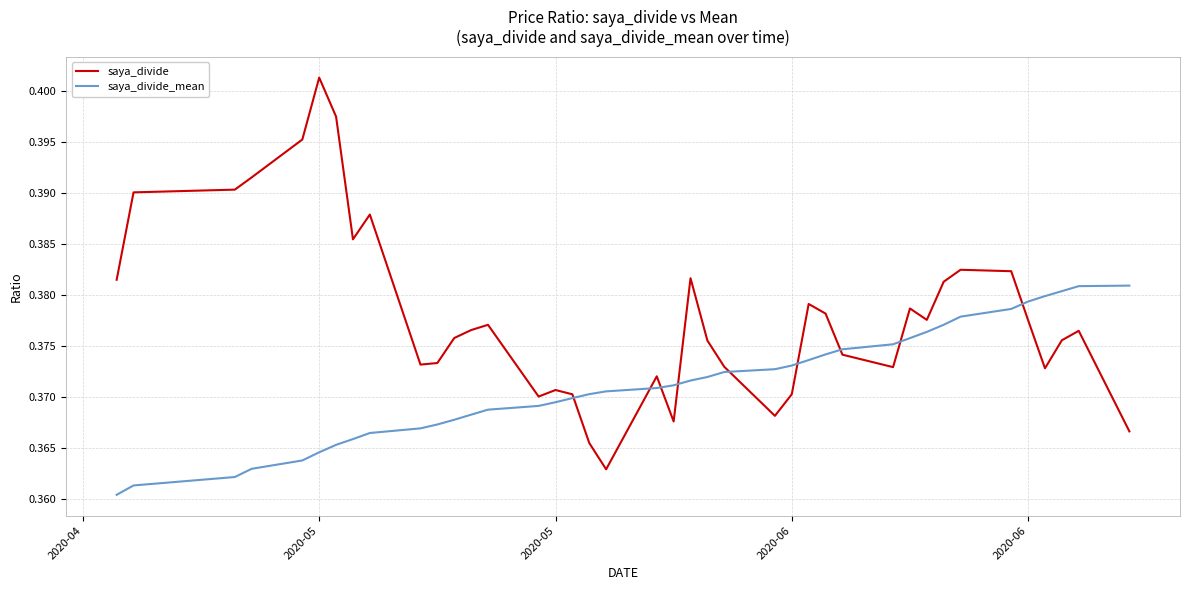

List the series in order of their peak value, highest first.

saya_divide, saya_divide_mean